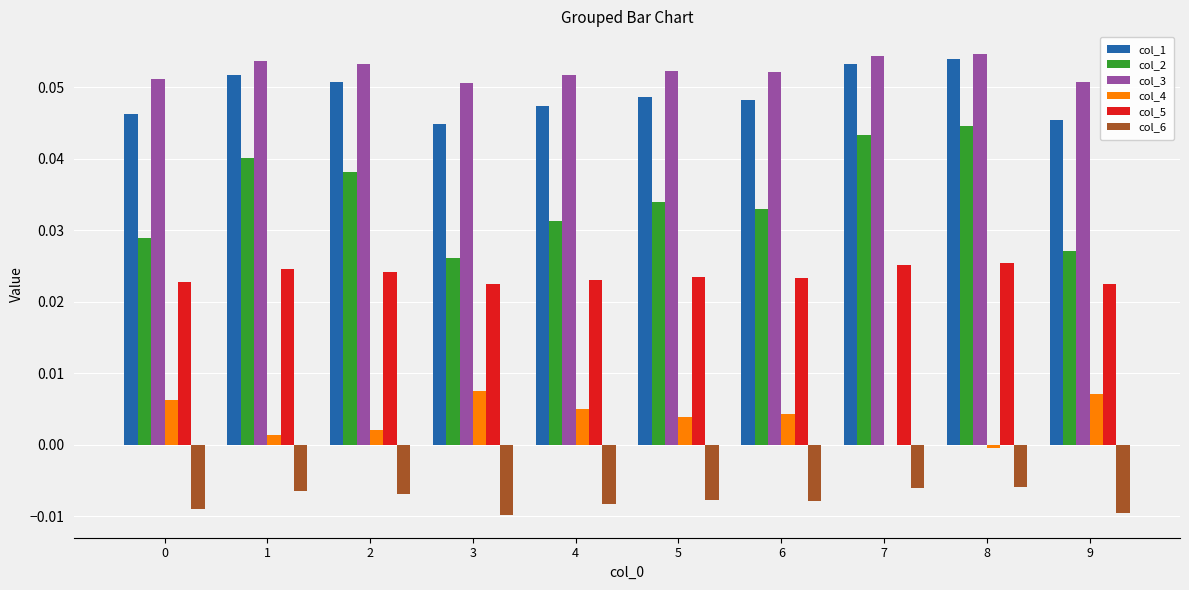

Is the value of col_4 at 2 greater than the value of col_2 at 9?

No